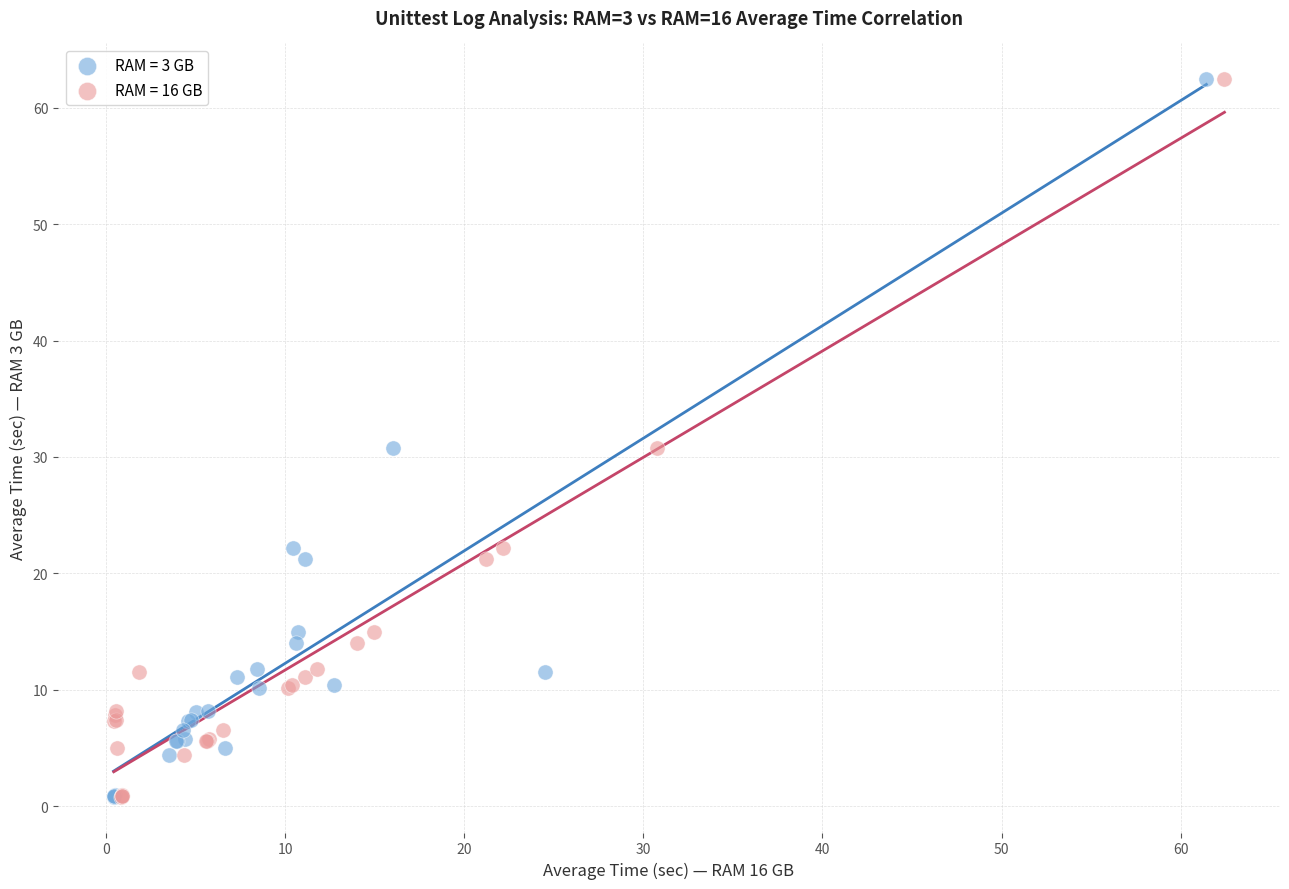

What are all the series names shown in the legend?

RAM = 3 GB, RAM = 16 GB